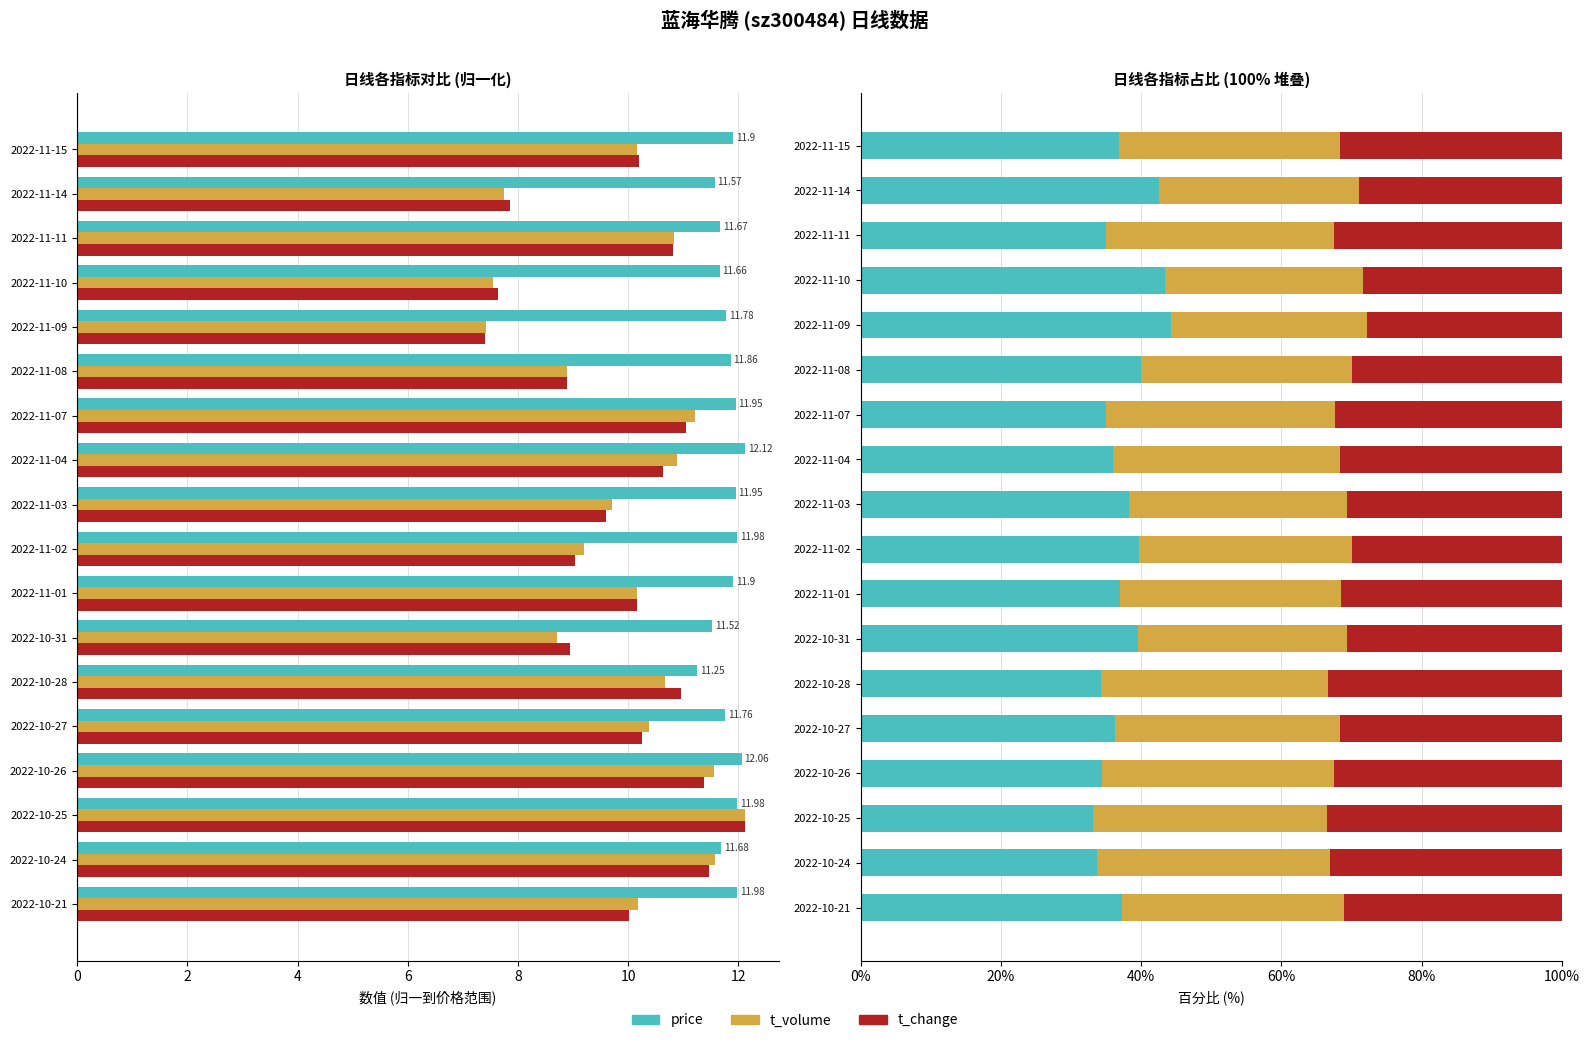

Reading left to right, list all the values displayed in this chart.

price: 37.2	33.6	33.1	34.5	36.3	34.2	39.5	36.9	39.7	38.3	36.0	34.9	40.0	44.3	43.5	35.0	42.6	36.9
t_volume: 31.6	33.3	33.5	33.0	32.0	32.4	29.9	31.5	30.4	31.0	32.4	32.8	30.0	27.9	28.1	32.5	28.5	31.5
t_change: 31.1	33.0	33.5	32.5	31.7	33.3	30.6	31.5	29.9	30.7	31.6	32.3	30.0	27.8	28.4	32.5	28.9	31.6